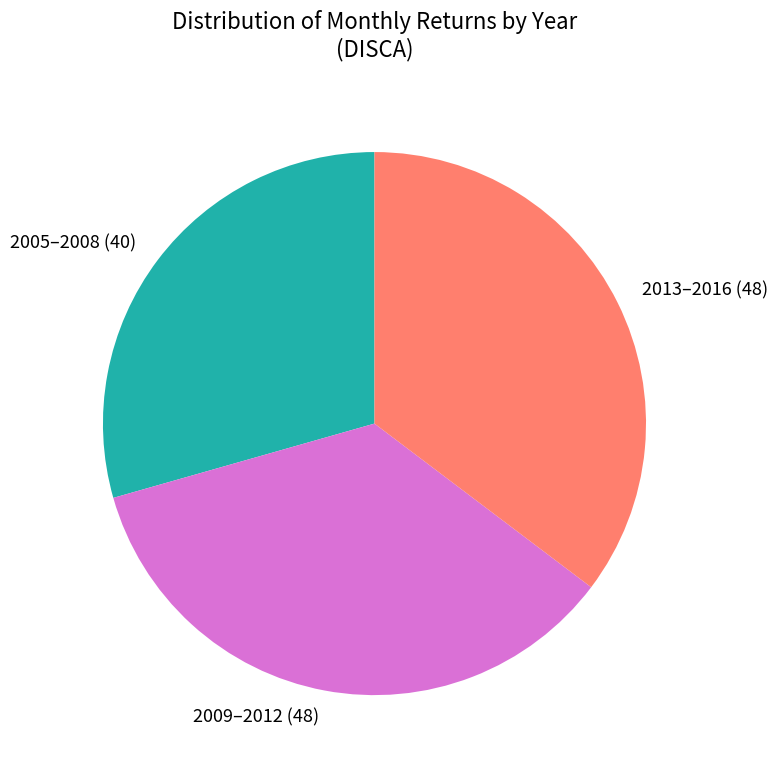

Does 2013–2016 (48) represent more than half of the total?

No